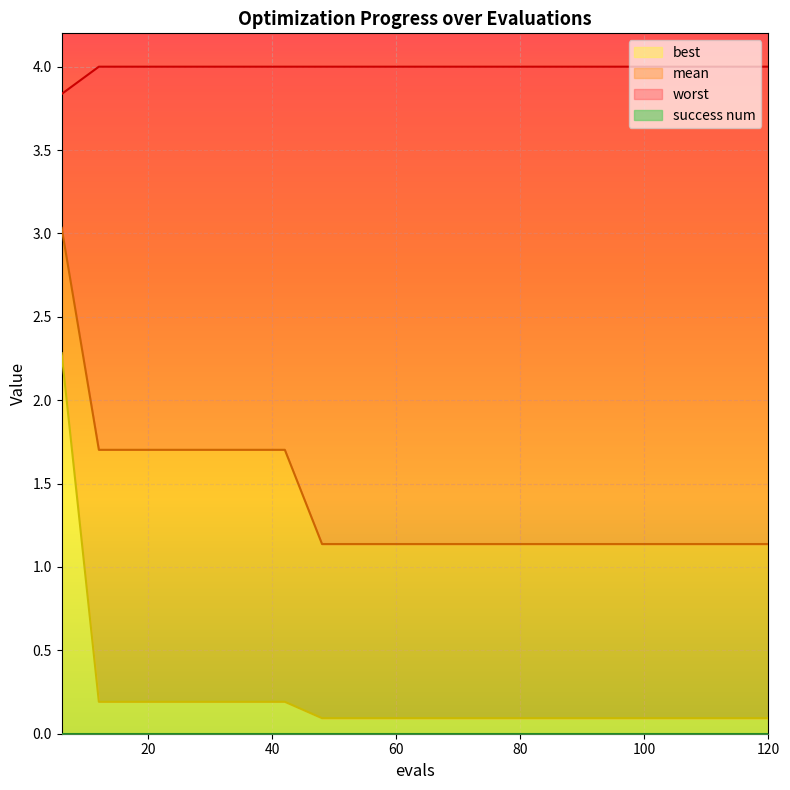

What is the maximum value for best?

2.3